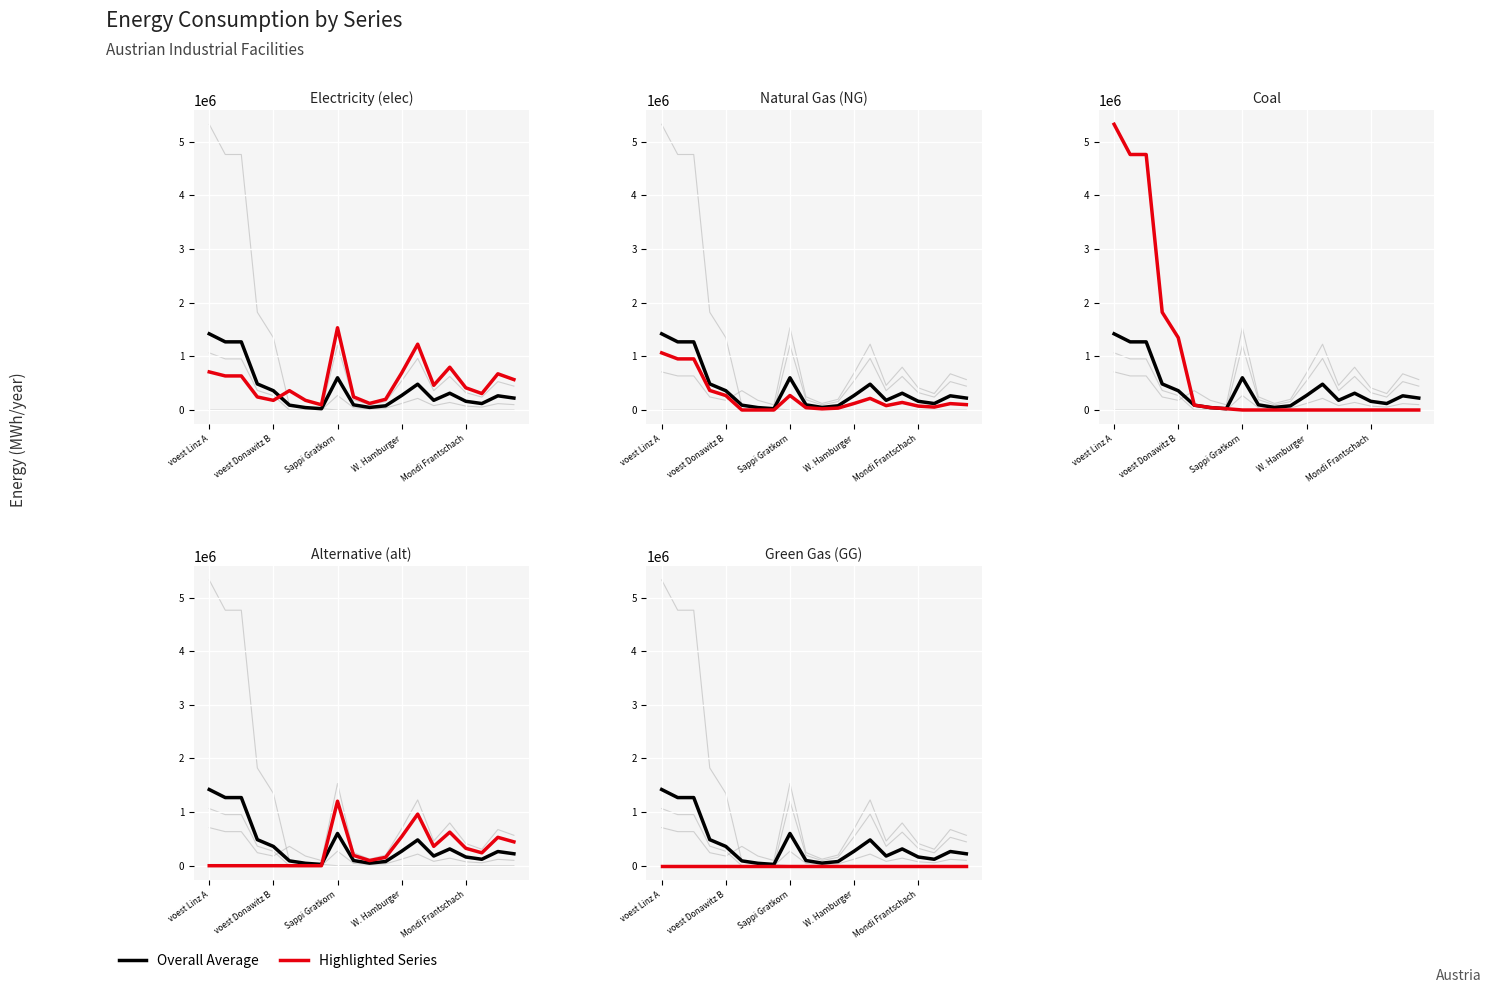

Which series has the largest range (max minus min)?

Coal